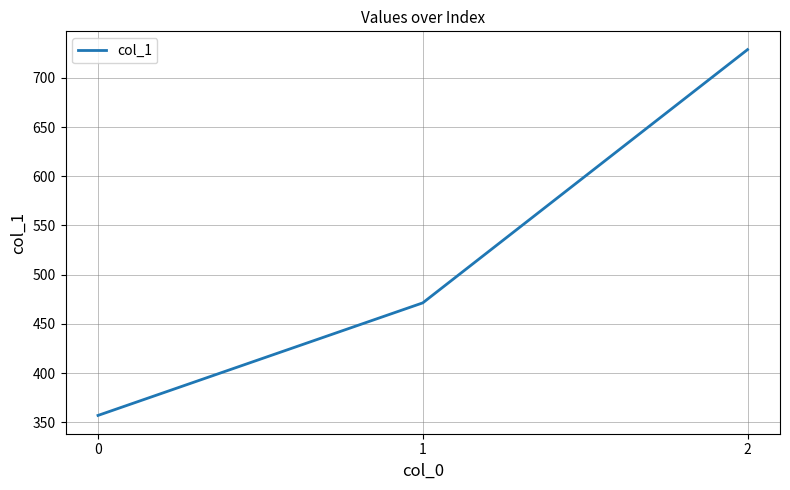

What is the smallest value displayed?

357.1